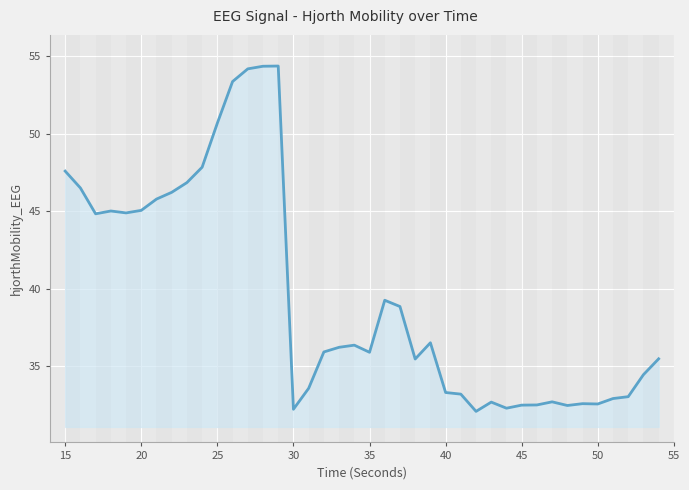

What is the smallest value displayed?

32.1